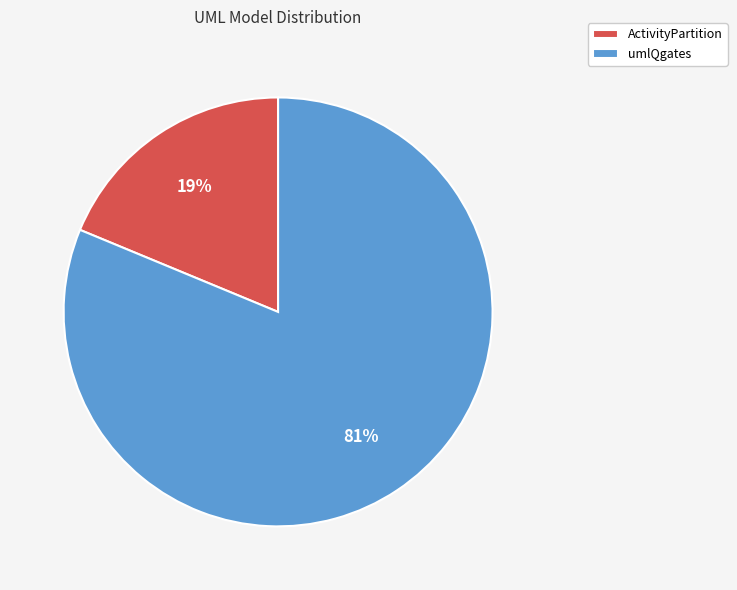

Rank the categories by value from highest to lowest.

umlQgates, ActivityPartition